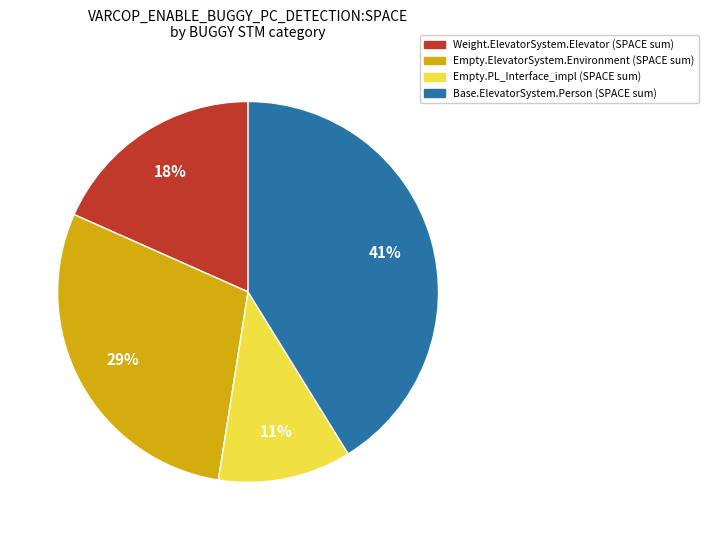

To the nearest percent, what is the average slice percentage?

25%